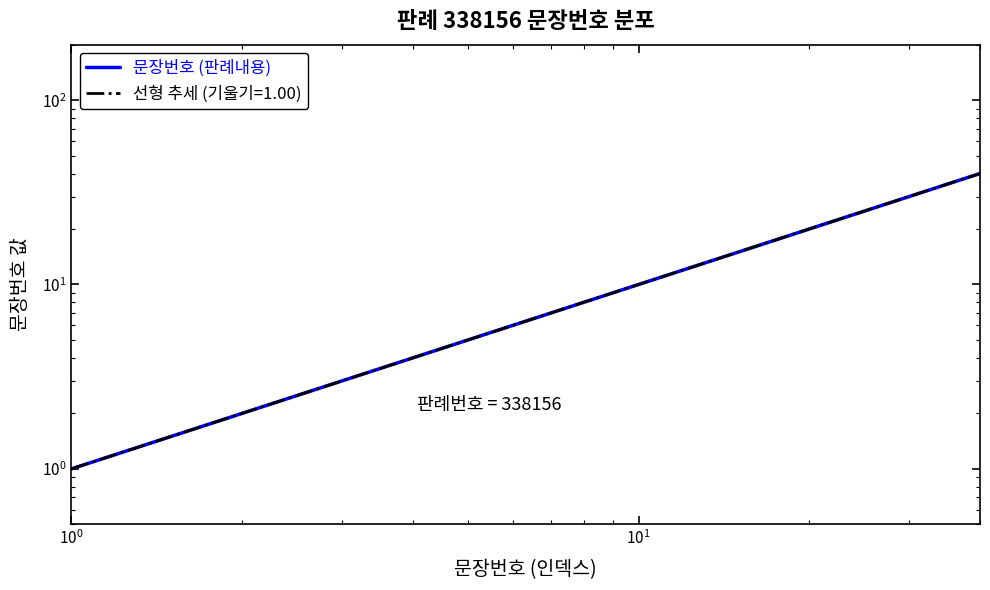

What is the maximum value shown in the chart?

40